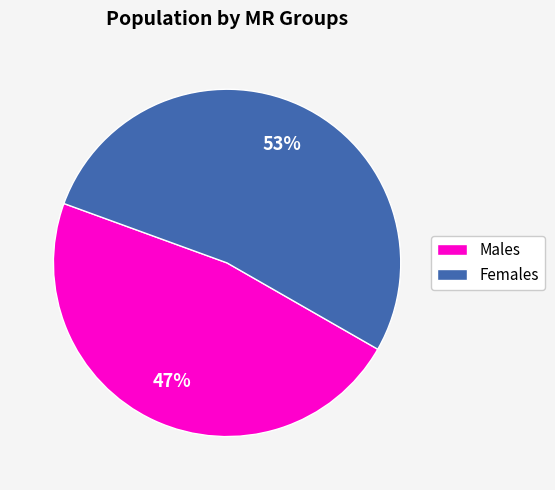

What is the ratio of the value at Males to the value at Females?

0.9